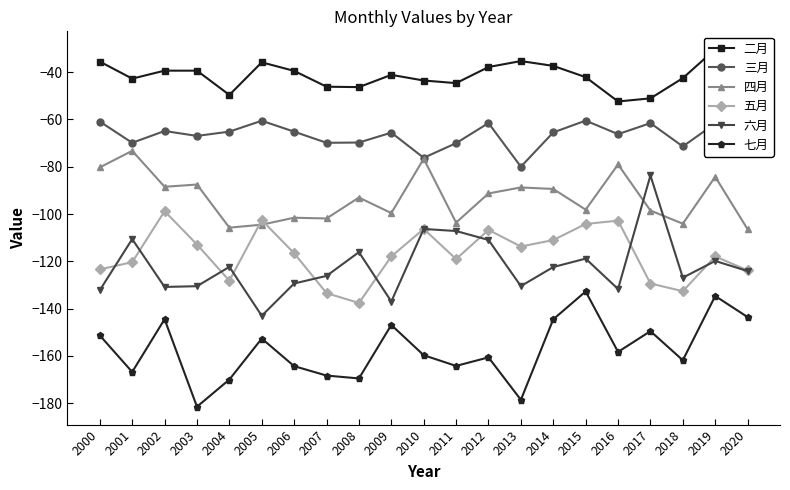

What is the difference between the maximum and minimum values in the 五月 series?

38.8